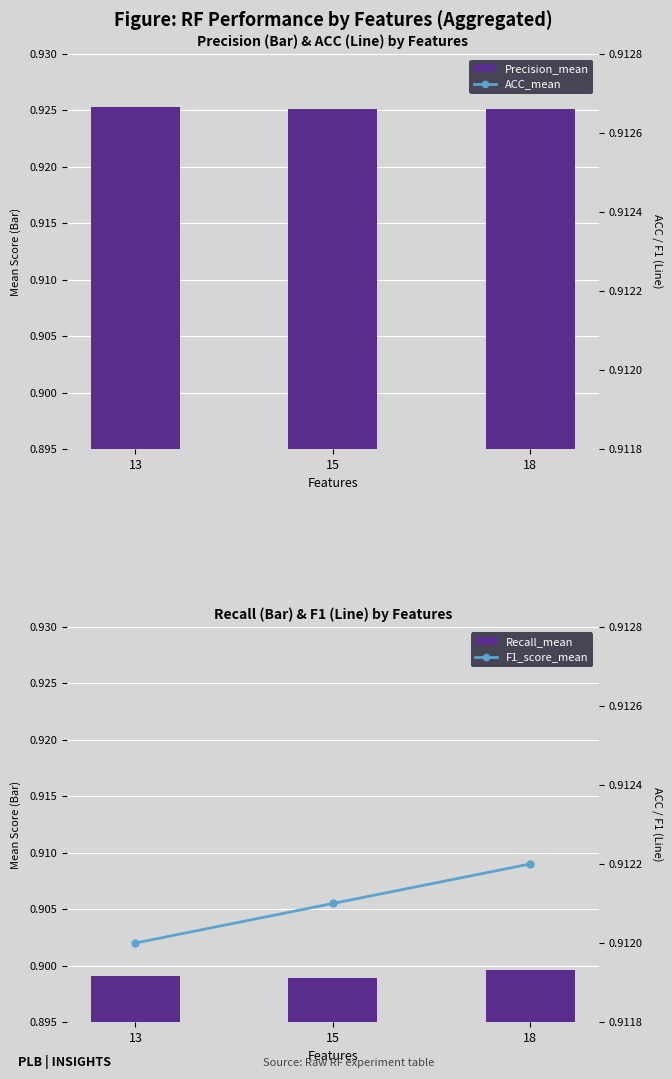

What is the minimum value for ACC_mean?

0.9